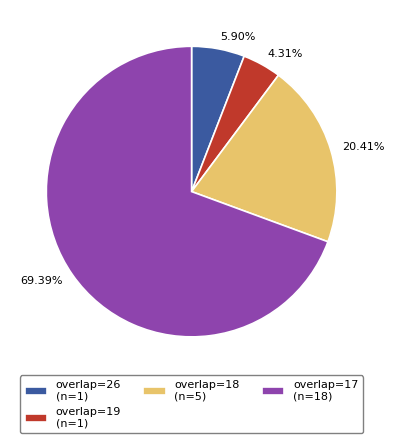

Which has a higher value, 4.31% or 20.41%?

20.41%